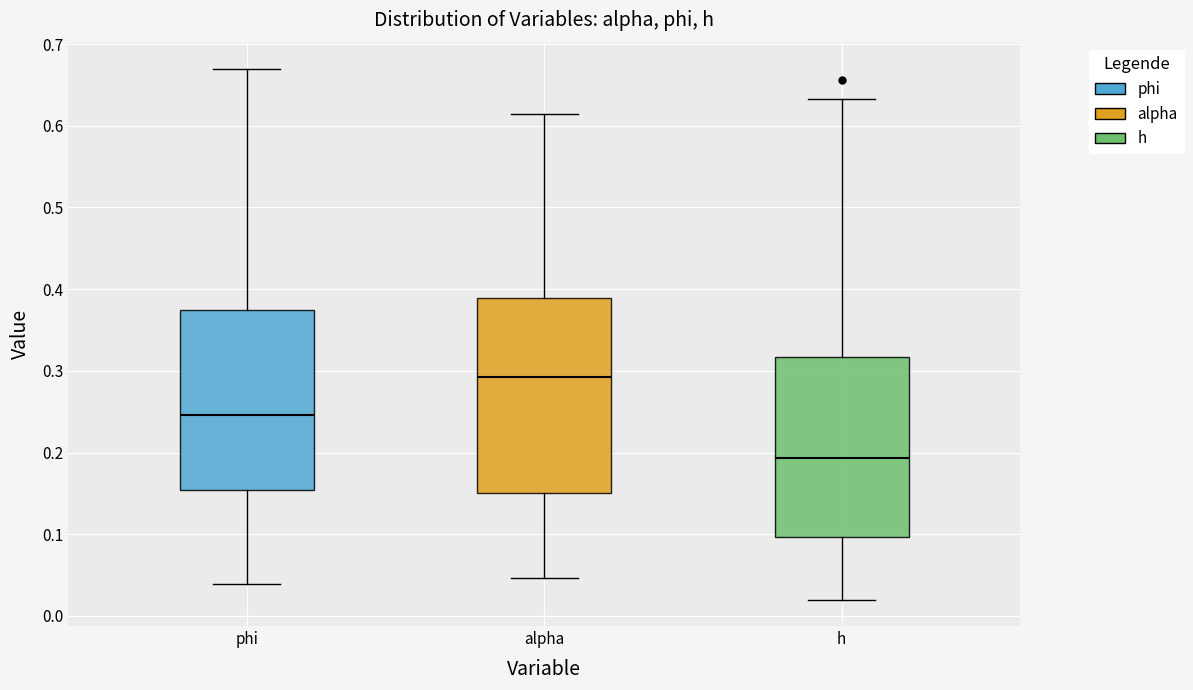

Reading left to right, read every box against the y-axis: the position of its median line, the range the box covers, and the ends of its whiskers. The values are not printed on the chart, so give them approximately, as read against the axis.

phi: median 0.25, box 0.15 to 0.37, whiskers 0.04 to 0.67
alpha: median 0.29, box 0.15 to 0.39, whiskers 0.05 to 0.61
h: median 0.19, box 0.10 to 0.32, whiskers 0.02 to 0.63